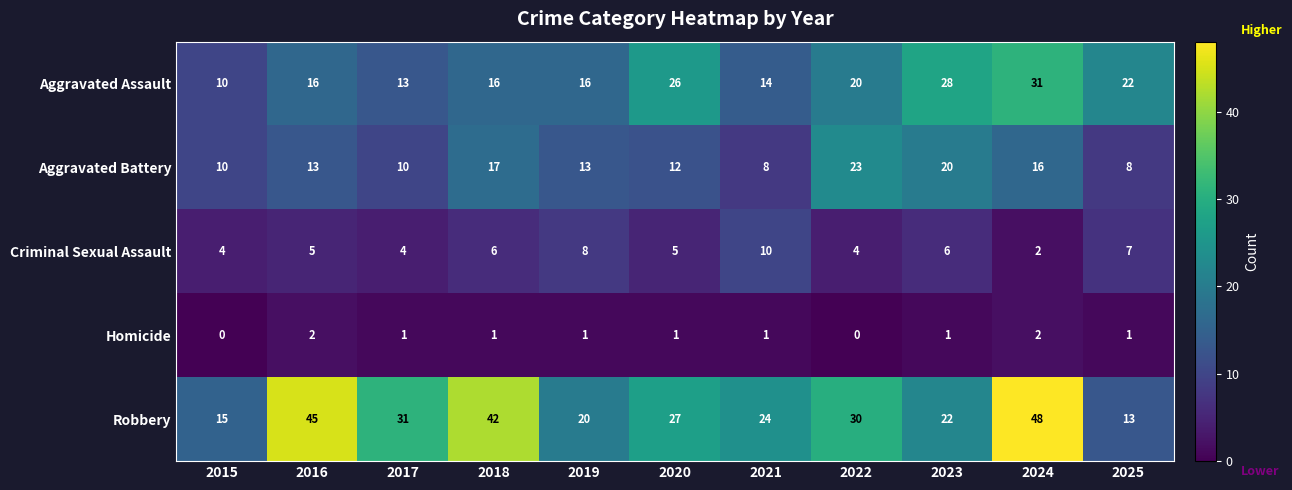

List the series in order of their peak value, highest first.

Robbery, Aggravated Assault, Aggravated Battery, Criminal Sexual Assault, Homicide